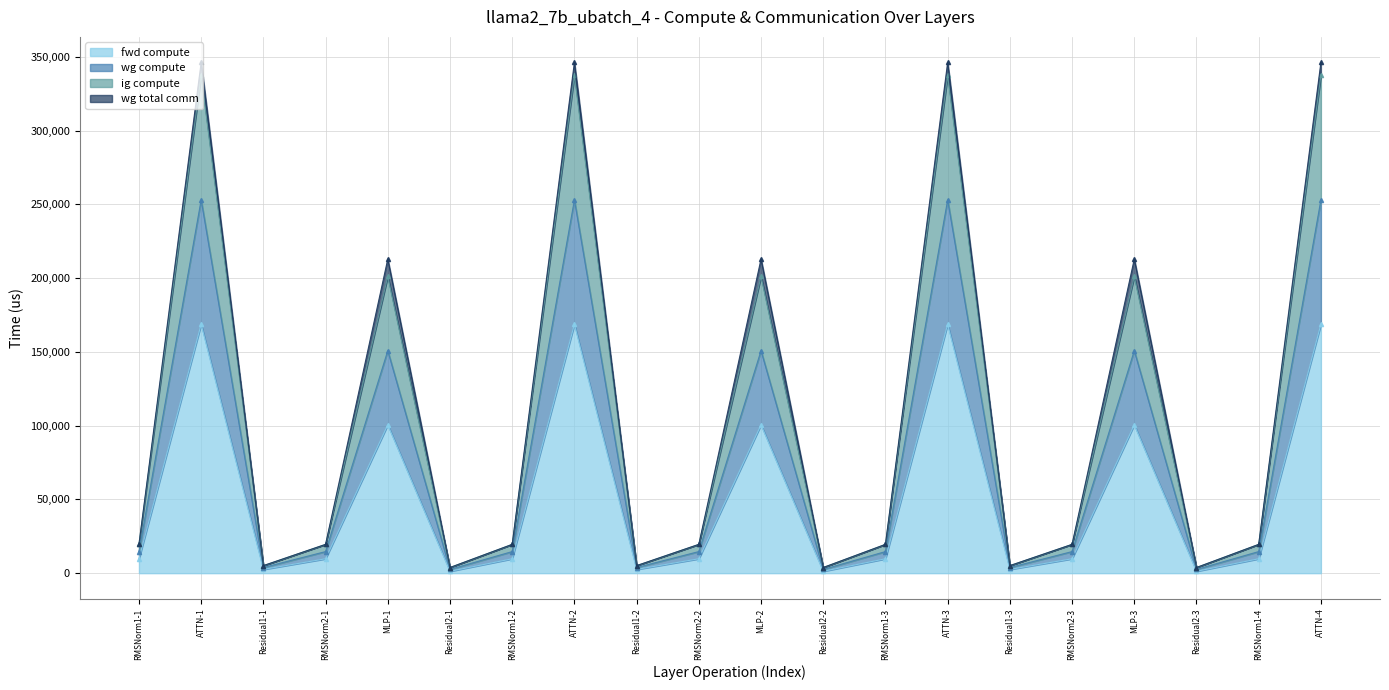

The value of fwd compute at RMSNorm1-2 is 9763.1. True or false?

True